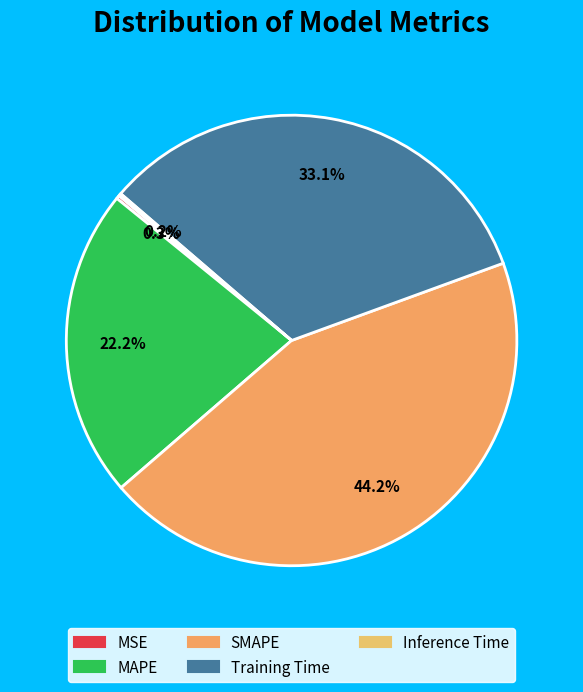

To the nearest percent, what portion does Training Time represent?

33%